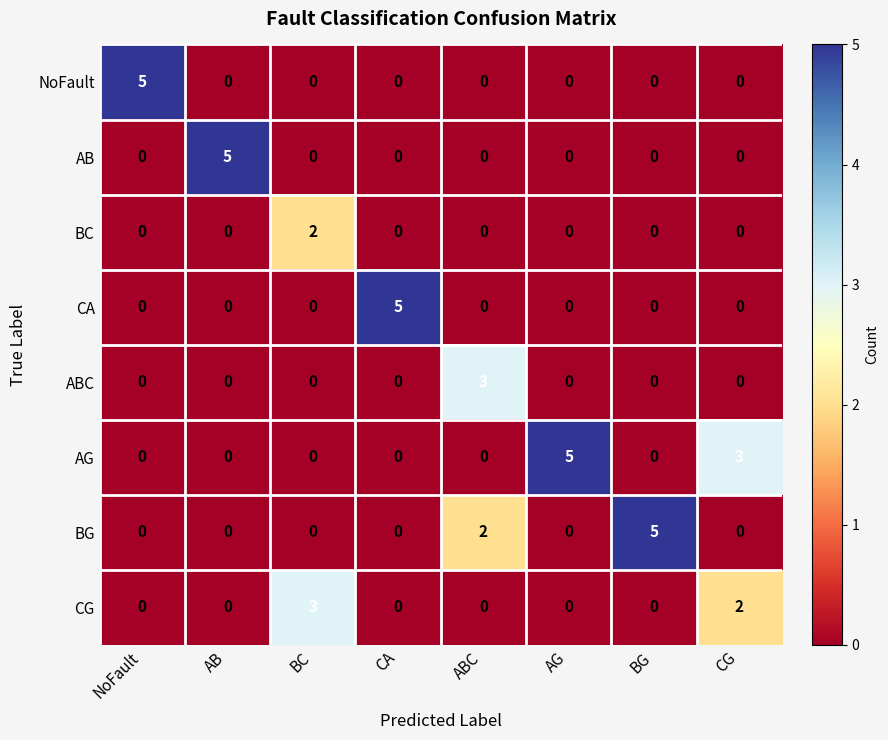

Which series has the largest total across all categories?

AG